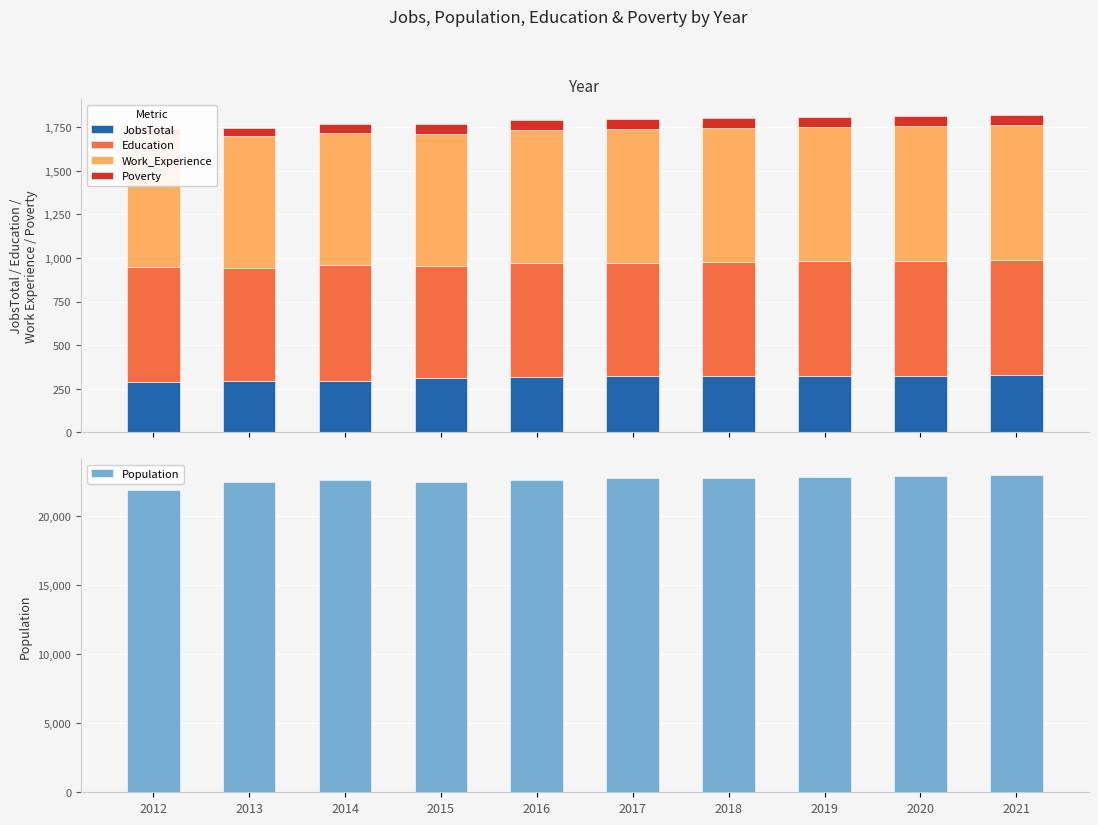

What is the spread (max minus min) of values at 2020?

22840